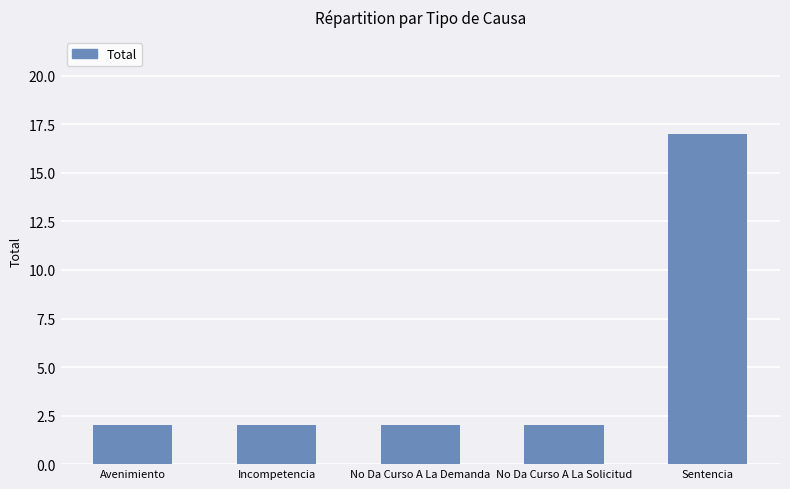

What is the approximate value at Sentencia, to the nearest 10?

20